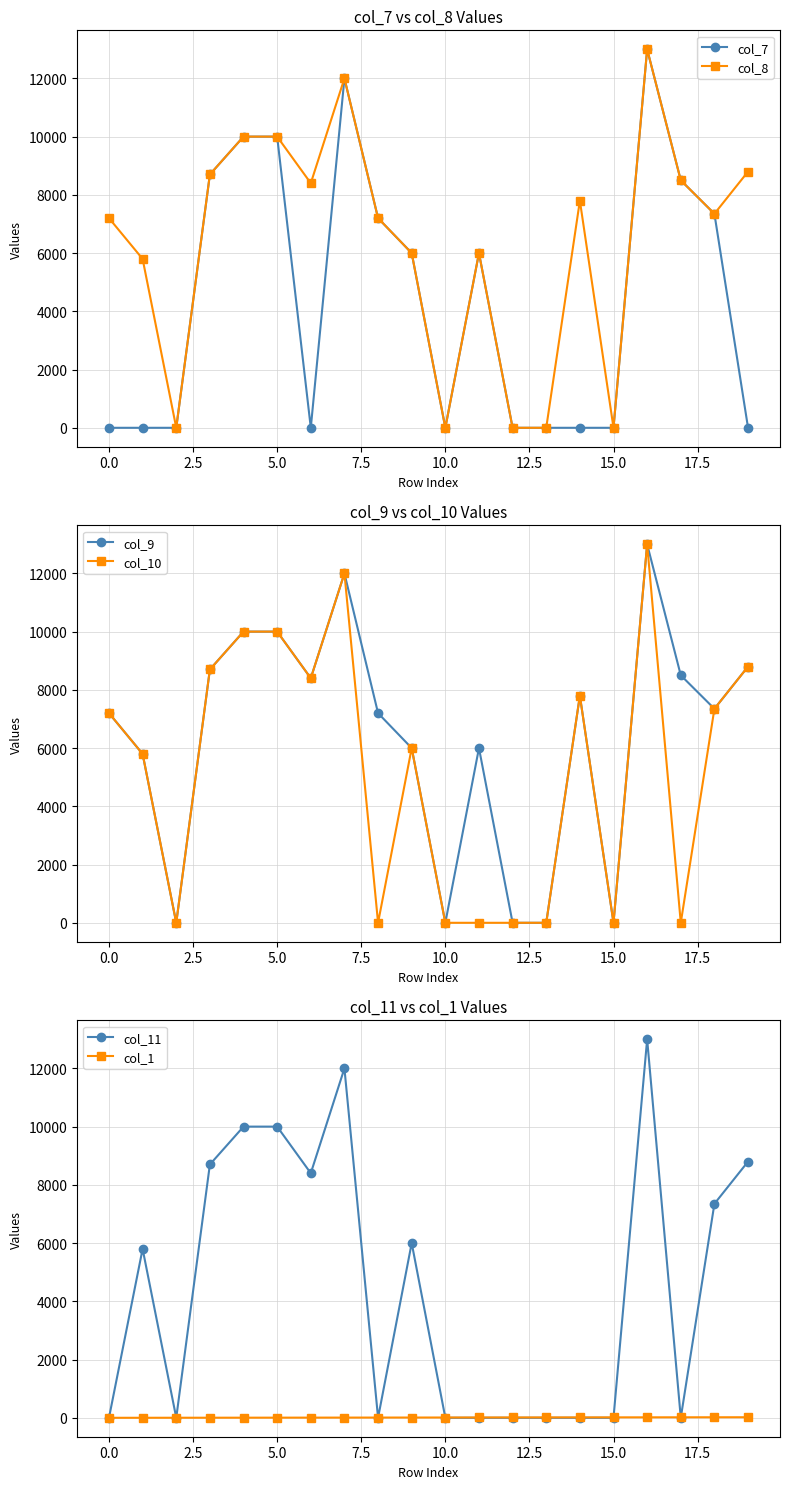

How many intersections are there between col_1 and col_10?

10